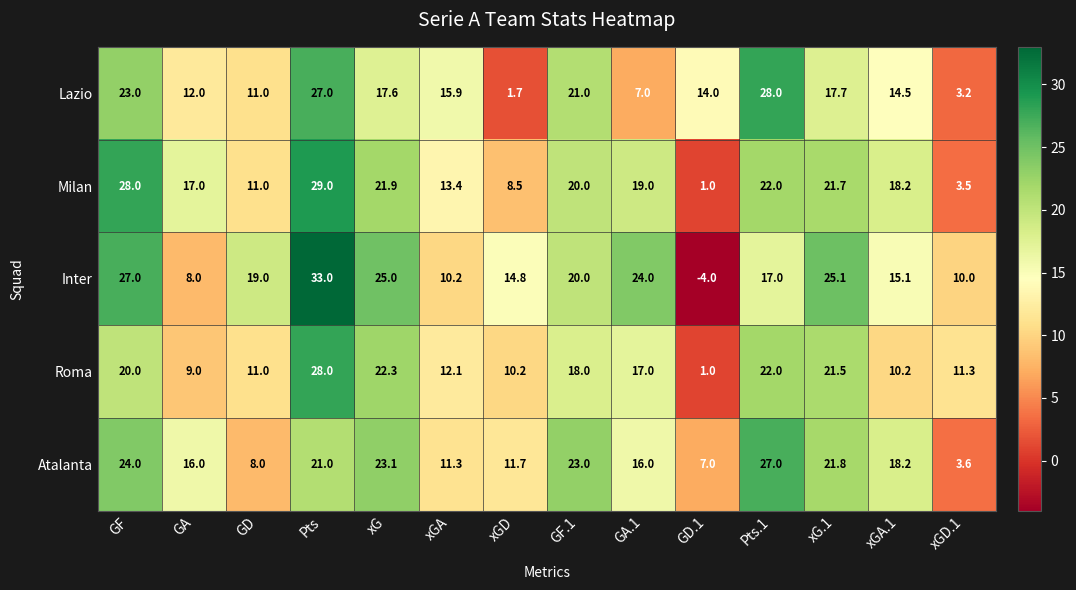

The value of Lazio at Pts is 27.0. True or false?

True